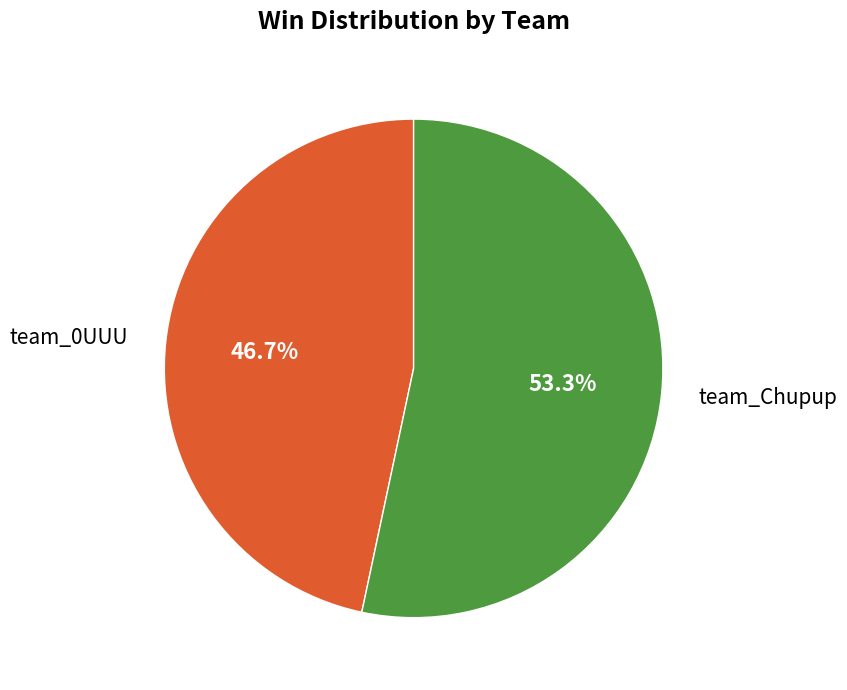

What is the smallest slice in the pie chart?

team_0UUU